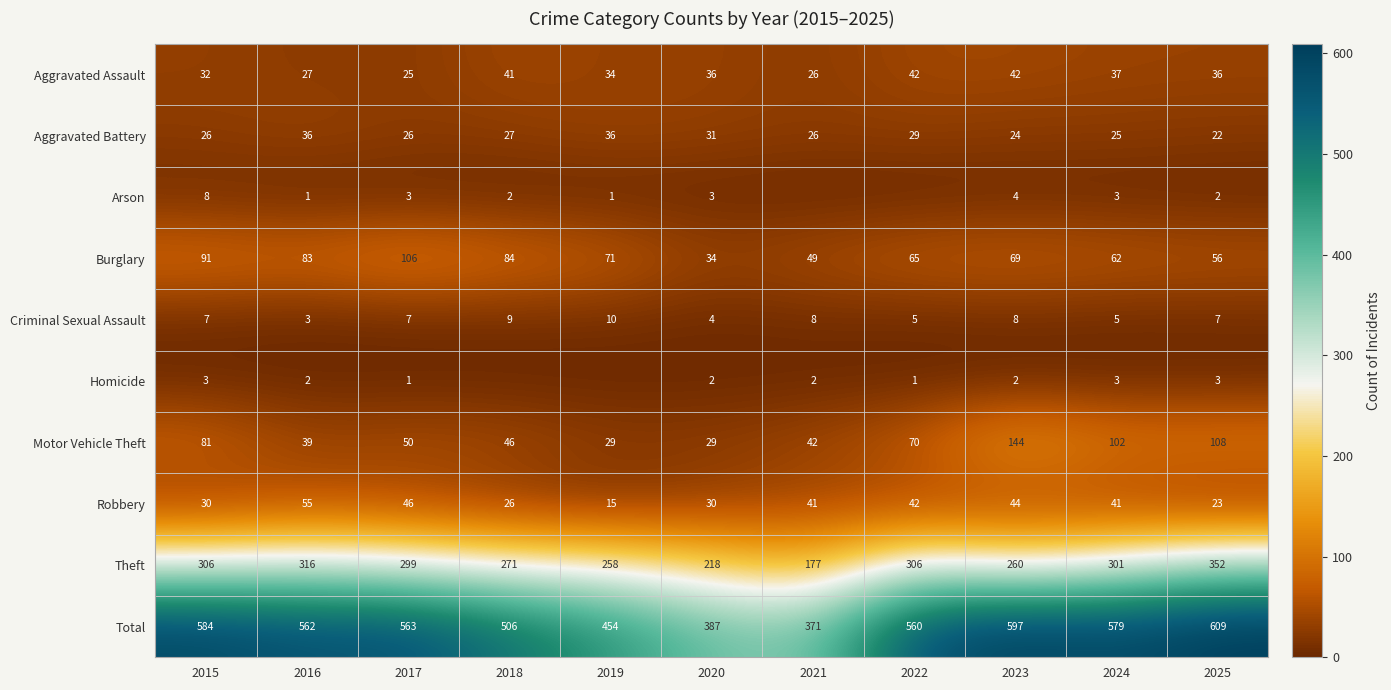

What is the lowest value of the Aggravated Battery series?

22